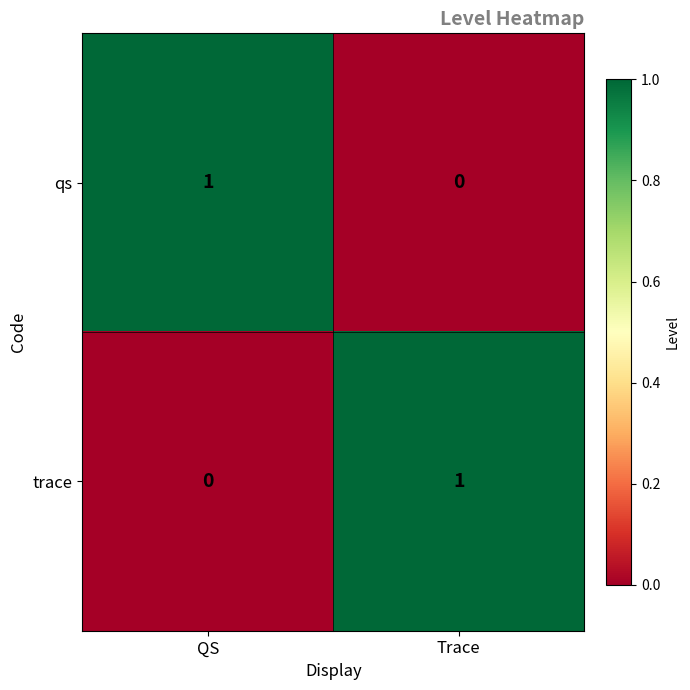

Is the value of trace at QS greater than the value of qs at QS?

No